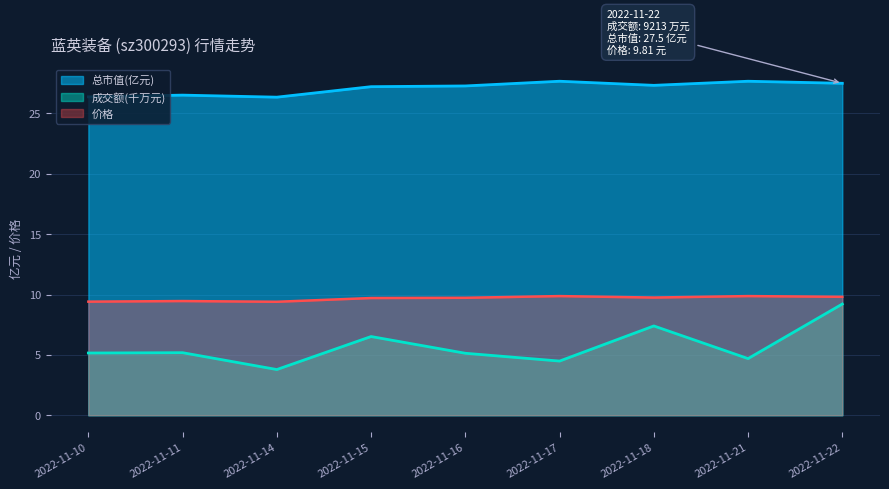

At which label does 成交额(万元) reach its minimum?

2022-11-14